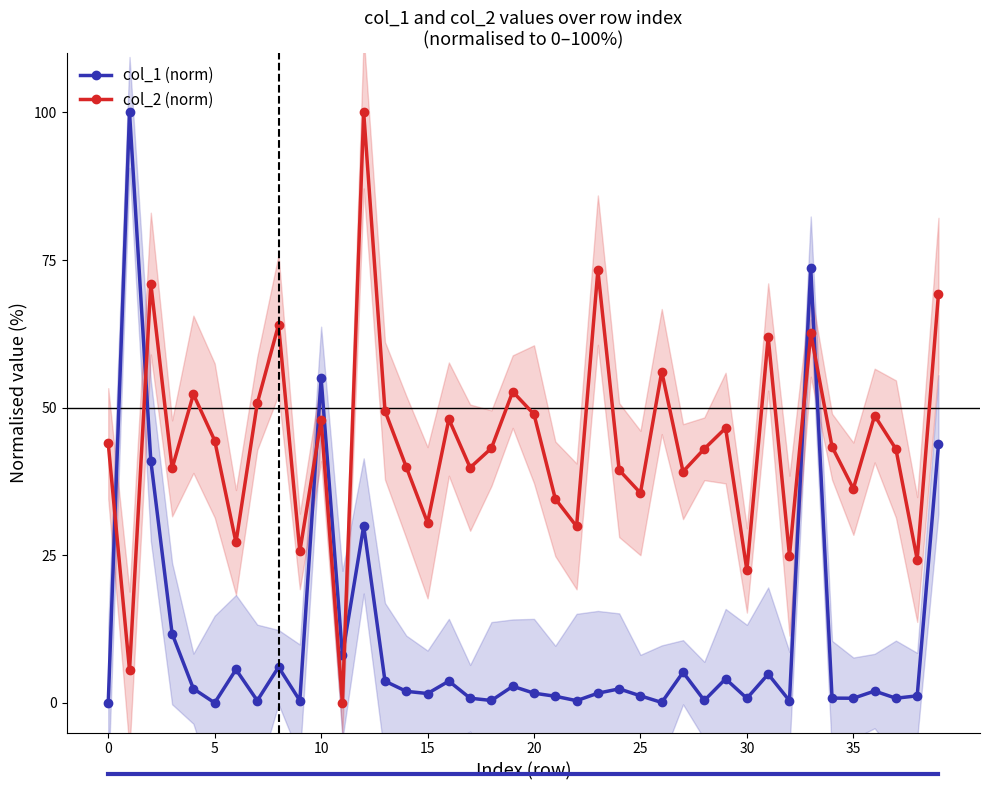

True or false: col_2 (norm) and col_1 (norm) intersect in this chart.

True